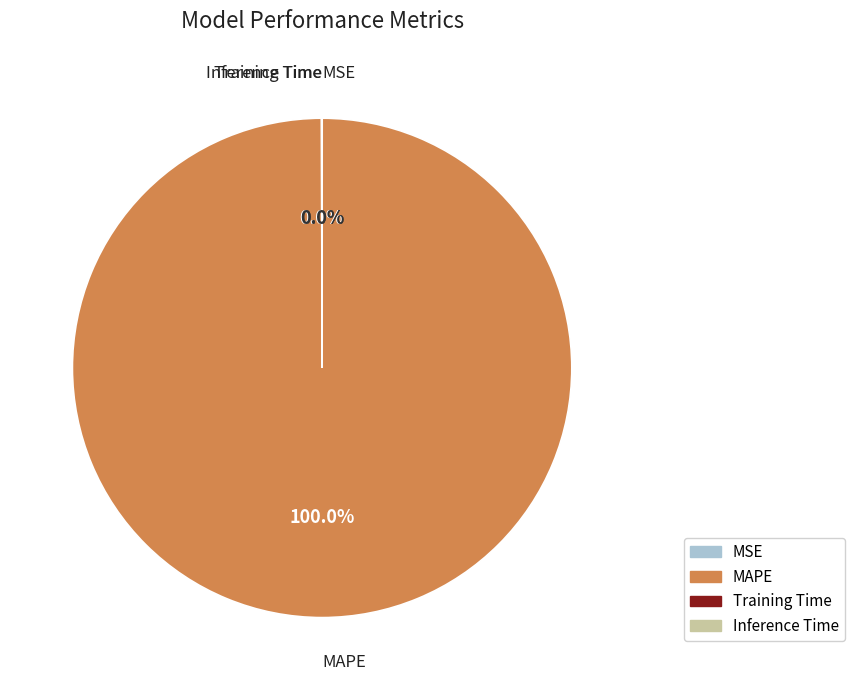

What is the largest slice in the pie chart?

MAPE